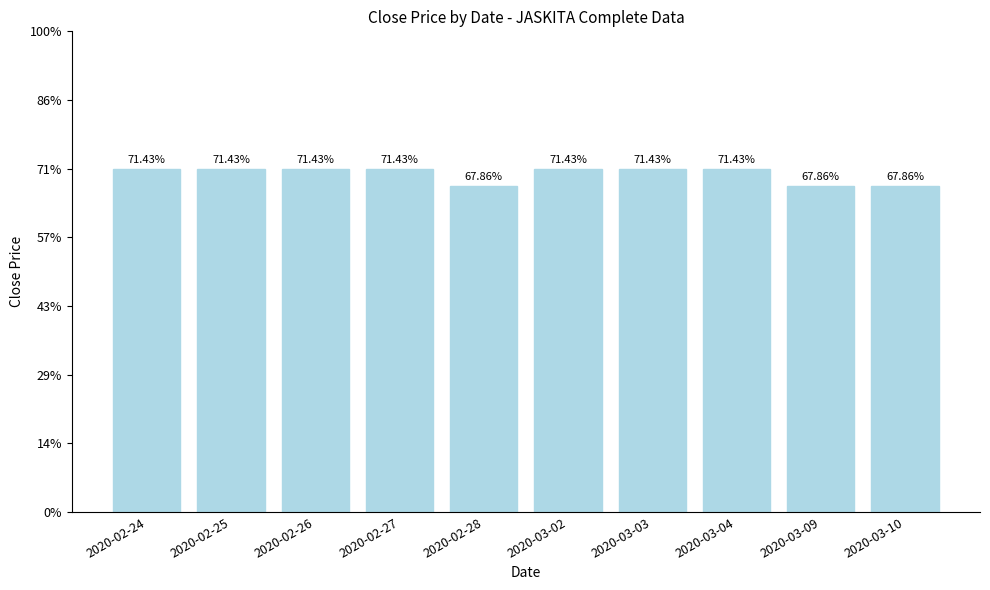

Are the bars horizontal?

No